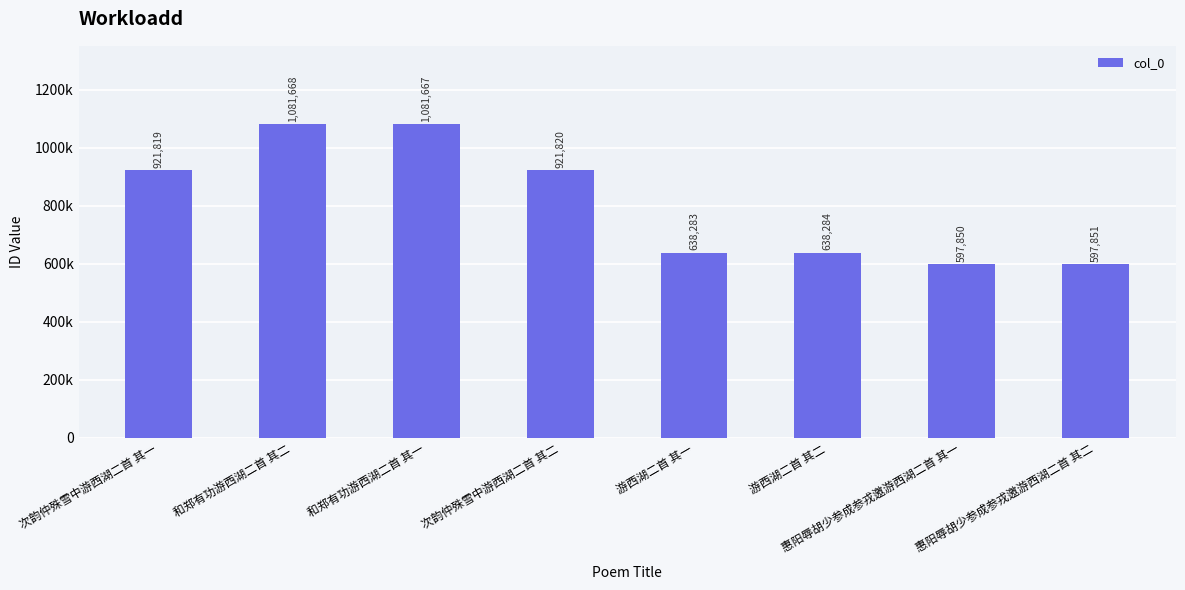

What is the greatest value displayed?

1081668